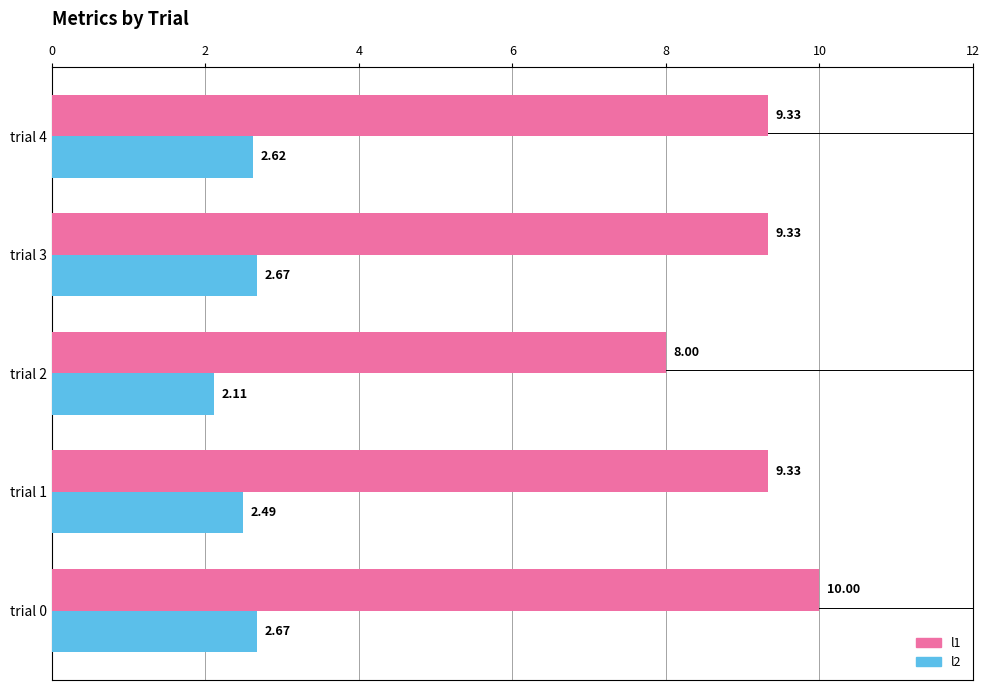

Which category has the lowest value in the l2 series?

trial 2